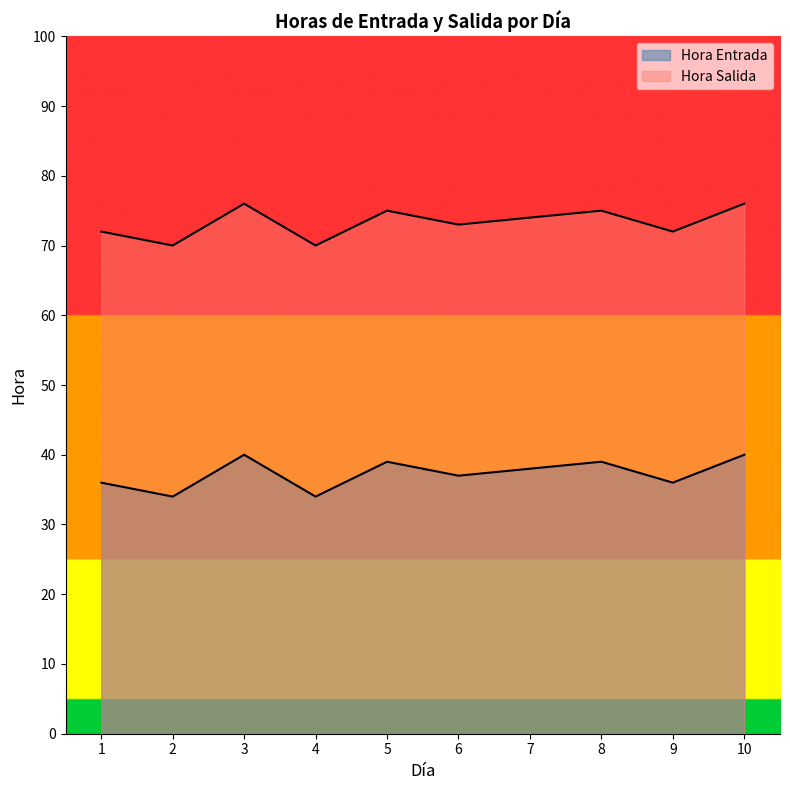

What is the sum of all Hora Salida values?

733